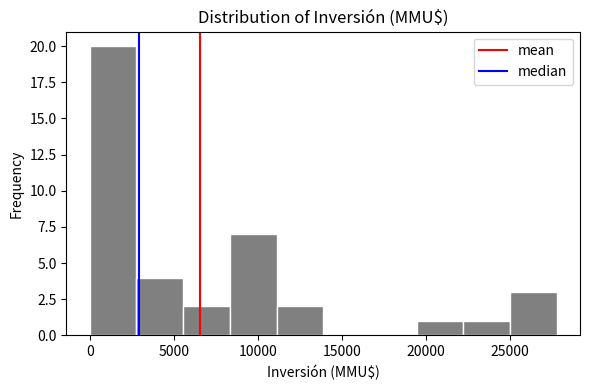

Reading left to right, list every bar in this chart as the range it spans on the x-axis followed by its height. Neither the bar edges nor the heights are printed on the chart, so give them approximately, as read against the axes.

0 to 3000: 20
3000 to 5500: 4
5500 to 8500: 2
8500 to 11000: 7
11000 to 14000: 2
14000 to 16500: 0
16500 to 19500: 0
19500 to 22000: 1
22000 to 25000: 1
25000 to 28000: 3